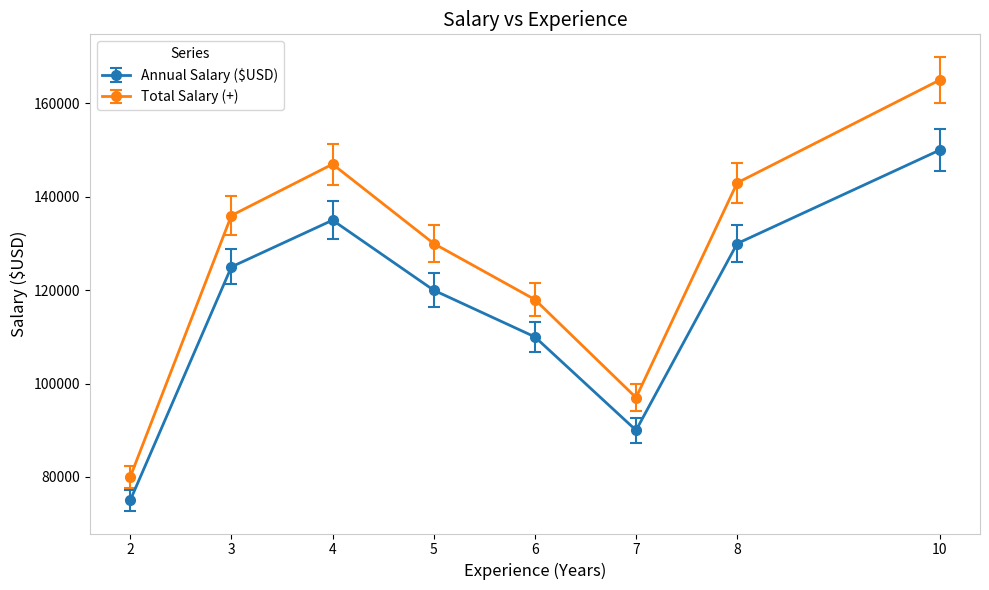

How many interior local valleys does the Total Salary (+) series have?

1